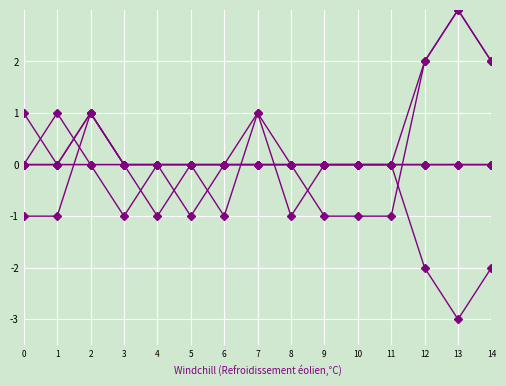

How many categories are shown in the chart?

15